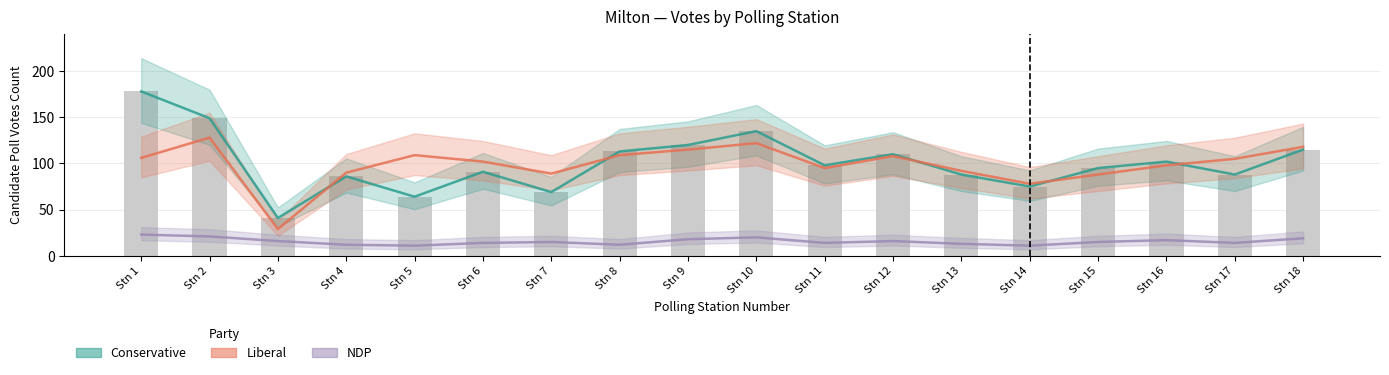

Where is Conservative nearest to the value 109?

Stn 12